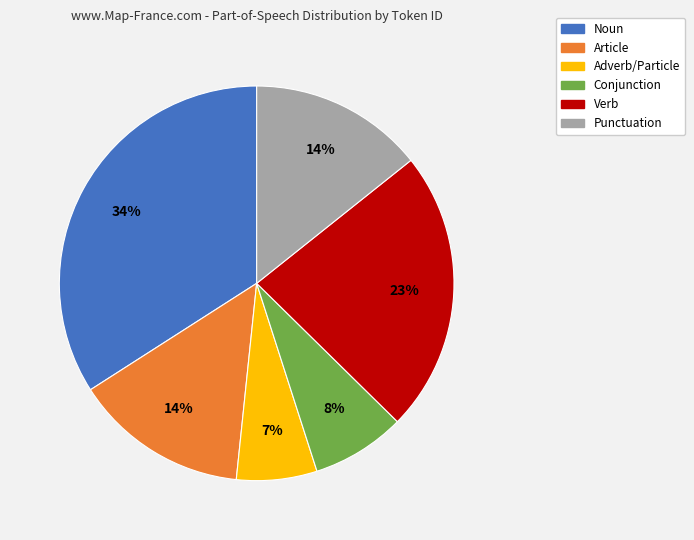

Does any single category account for the majority?

No